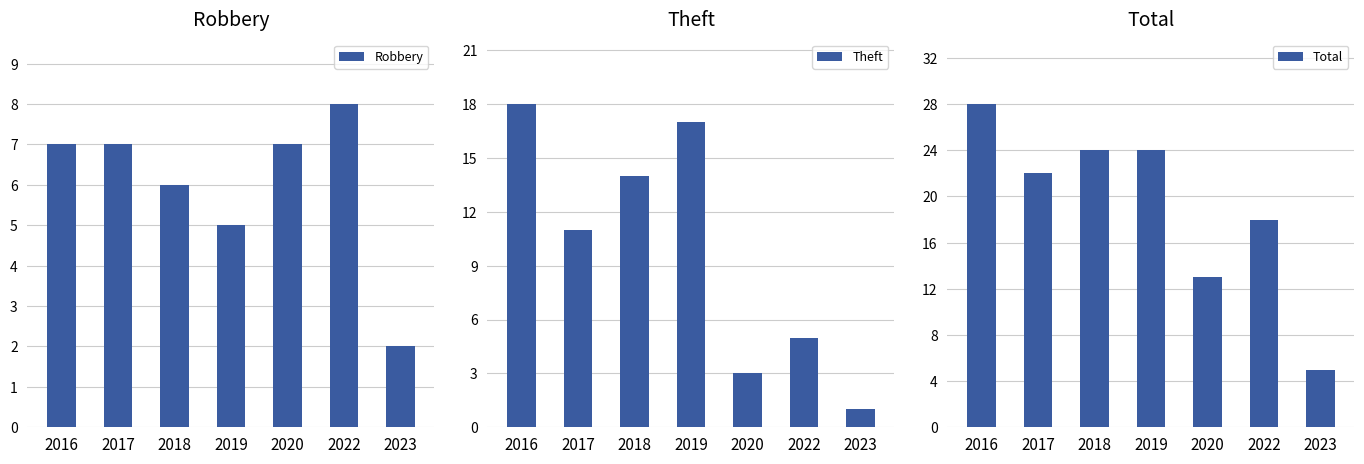

What are all the series names shown in the legend?

Robbery, Theft, Total